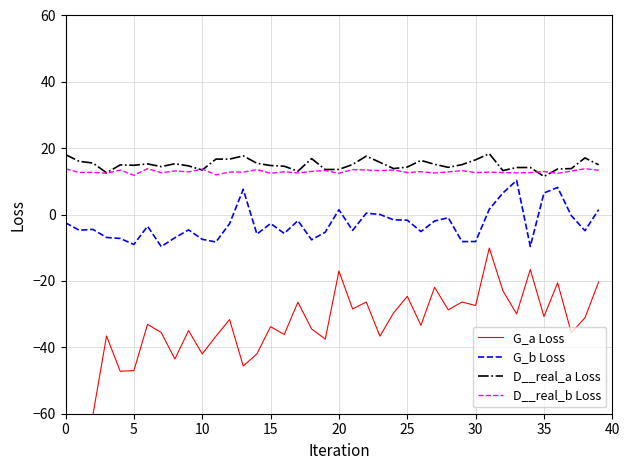

Reading left to right, list all the values displayed in this chart.

G_a Loss: -62.8	-66.0	-60.4	-36.6	-47.2	-47.0	-33.1	-35.5	-43.5	-34.9	-42.0	-36.7	-31.6	-45.6	-42.0	-33.8	-36.1	-26.4	-34.4	-37.5	-17.0	-28.4	-26.4	-36.6	-29.6	-24.6	-33.3	-21.9	-28.7	-26.3	-27.4	-10.1	-23.0	-29.9	-16.5	-30.7	-20.6	-35.6	-31.1	-20.3
G_b Loss: -2.5	-4.7	-4.5	-6.9	-7.2	-9.0	-3.5	-9.6	-7.0	-4.6	-7.4	-8.3	-2.7	7.6	-5.9	-2.7	-5.7	-1.8	-7.6	-5.3	1.5	-4.8	0.4	0.0	-1.6	-1.7	-5.1	-1.9	-0.9	-8.1	-8.1	1.6	6.5	10.3	-9.6	6.5	8.2	-0.3	-4.9	1.5
D__real_a Loss: 18.1	16.1	15.5	12.6	15.0	14.9	15.3	14.5	15.3	14.7	13.4	16.7	16.7	17.7	15.5	14.8	14.6	13.1	16.9	13.6	13.6	15.1	17.6	15.8	13.9	14.3	16.3	15.2	14.2	15.1	16.5	18.4	13.3	14.2	14.2	11.5	13.7	13.9	17.1	15.0
D__real_b Loss: 13.8	12.7	12.7	12.5	13.4	11.8	13.9	12.6	13.2	12.9	13.7	12.0	12.8	12.8	13.6	12.5	12.9	12.6	13.0	13.3	12.4	13.6	13.5	13.3	13.5	12.7	12.9	12.5	12.9	13.3	12.7	12.8	12.7	12.6	12.7	13.0	12.4	13.1	13.8	13.4